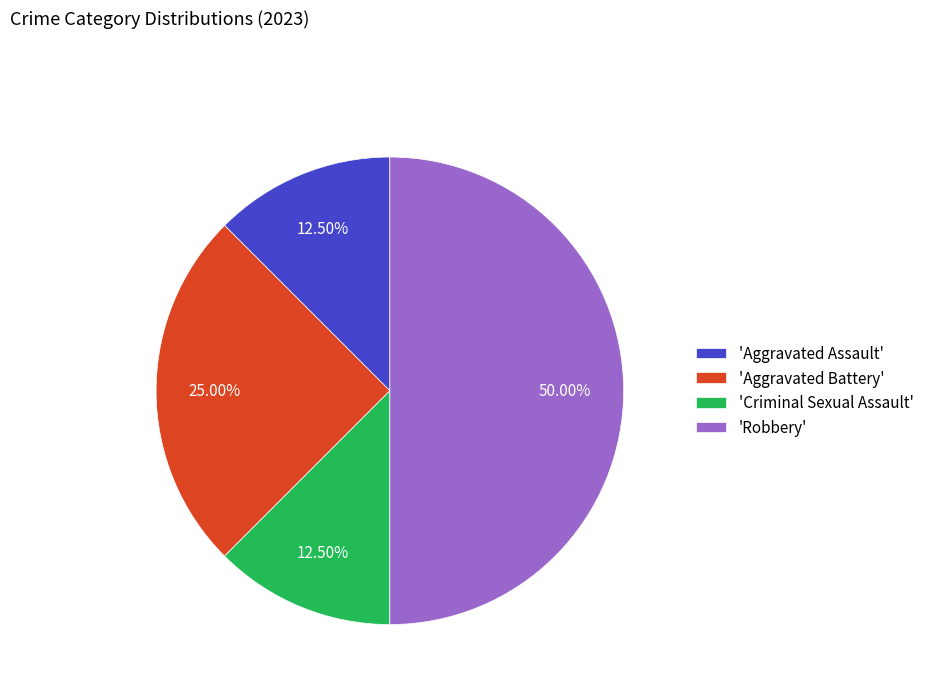

Does 'Criminal Sexual Assault' represent more than half of the total?

No